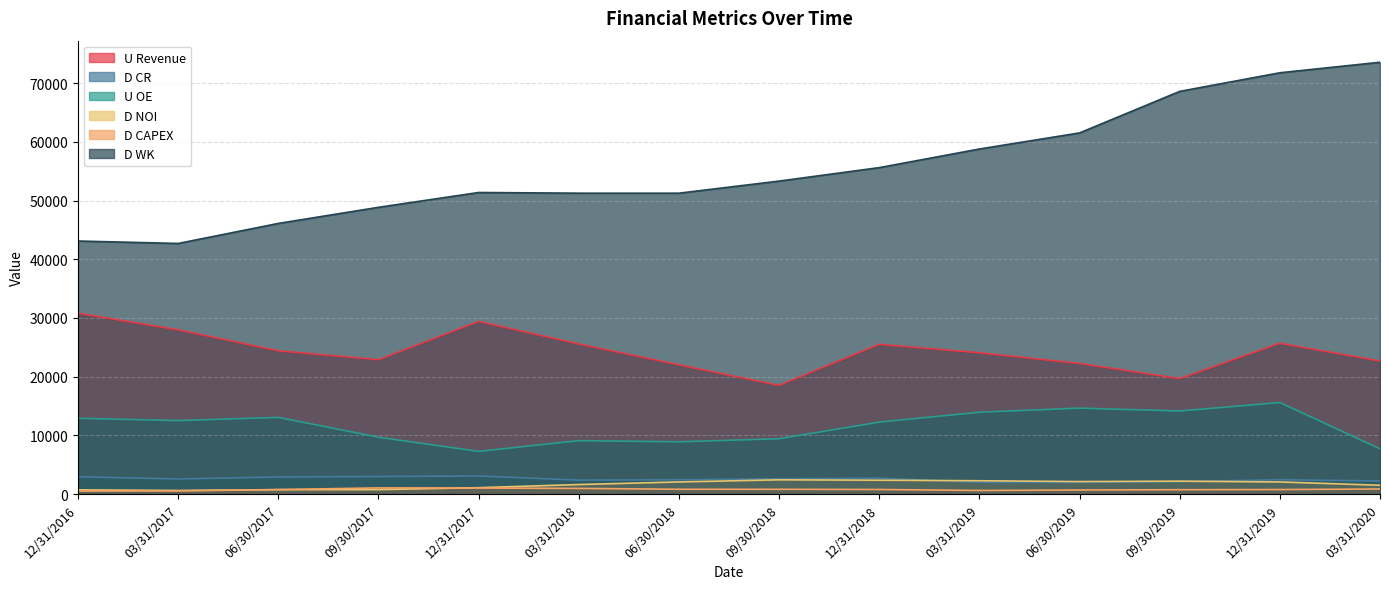

True or false: D NOI has more than 1 interior local peaks.

True